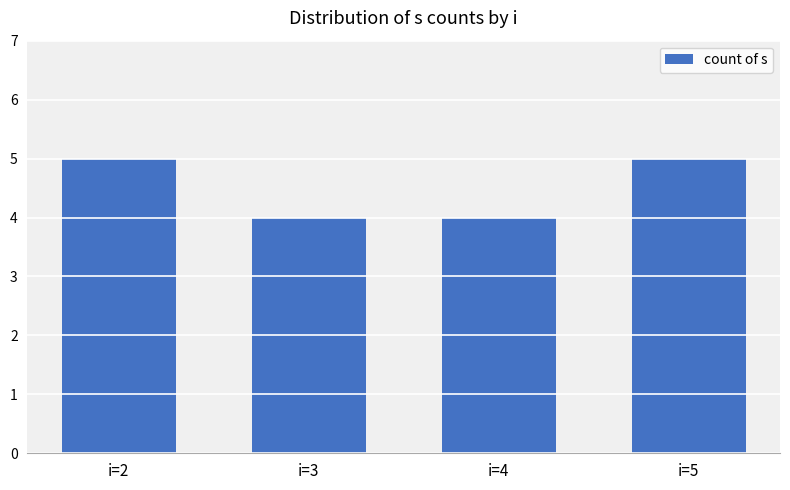

What is the value of the 1st bar from the left?

5